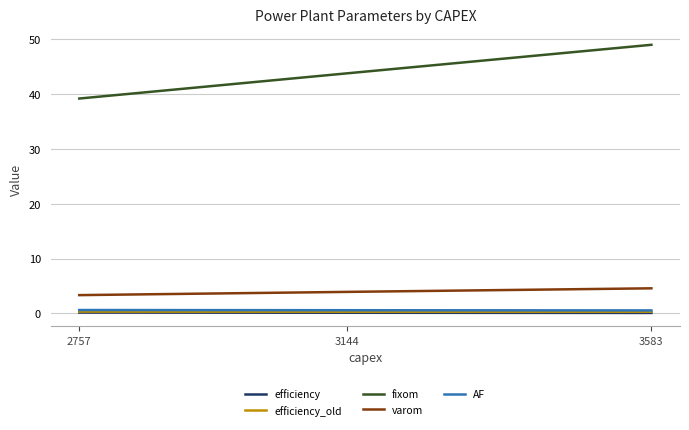

Which series has the largest total across all categories?

fixom